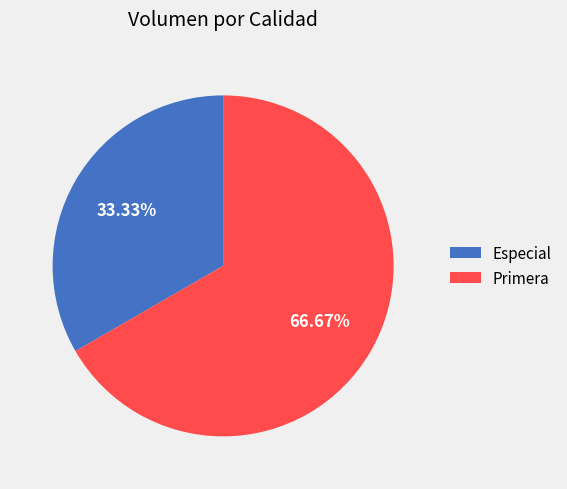

Is Especial the majority of the pie?

No